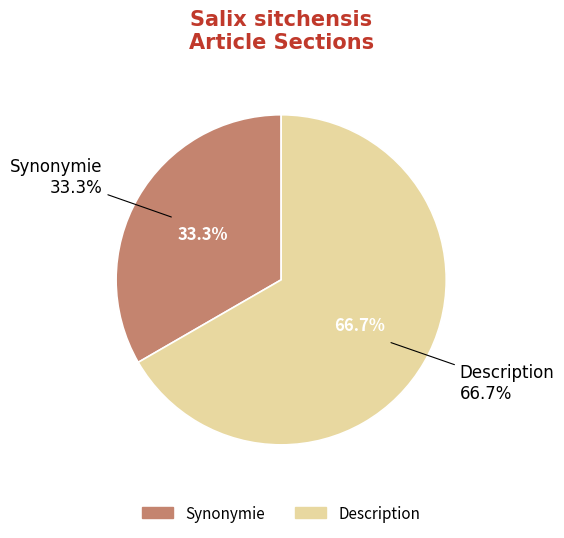

How many slices are in this pie chart?

2